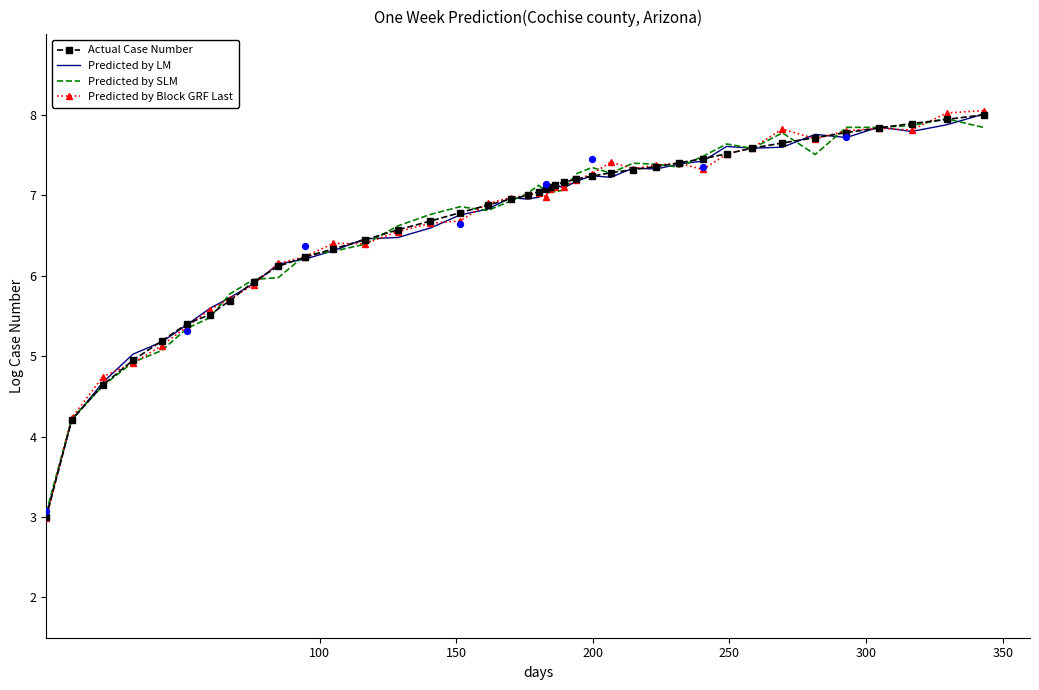

What are all the series names shown in the legend?

Actual Case Number, Predicted by LM, Predicted by SLM, Predicted by Block GRF Last